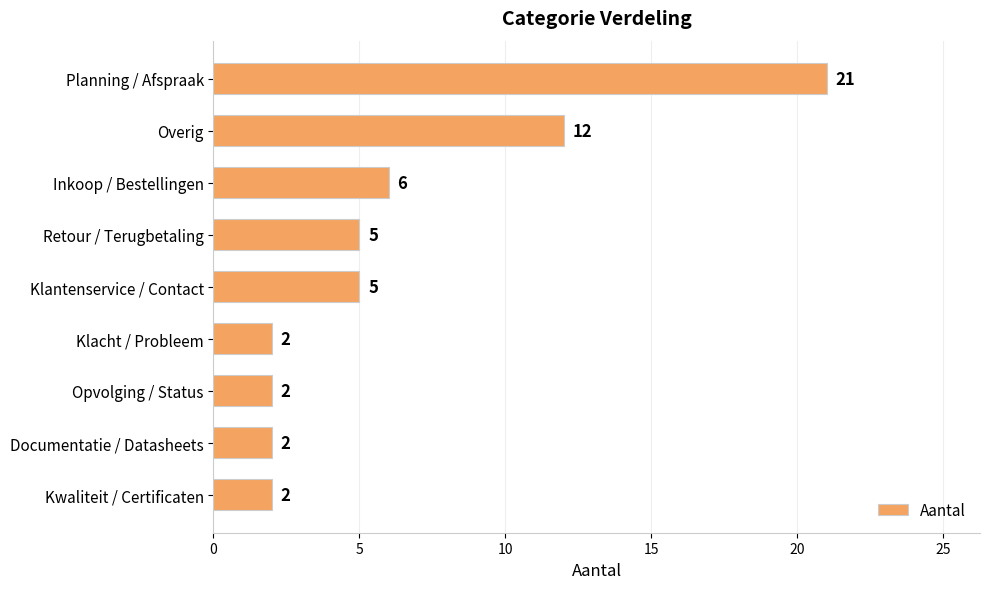

Reading top to bottom, what are all the values shown in this chart?

21	12	6	5	5	2	2	2	2